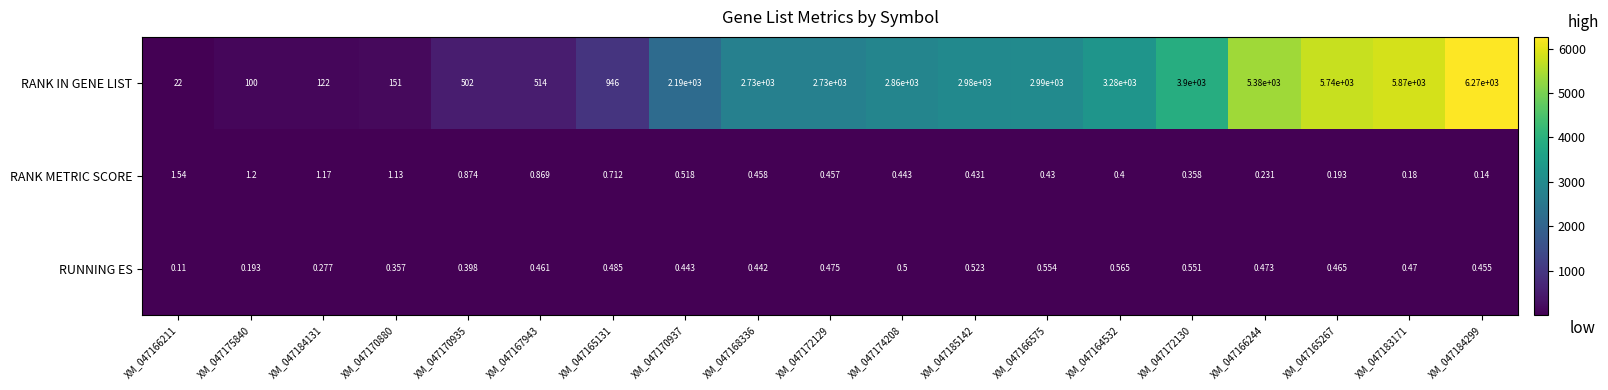

Rank the series by their maximum value, from lowest to highest.

RUNNING ES, RANK METRIC SCORE, RANK IN GENE LIST